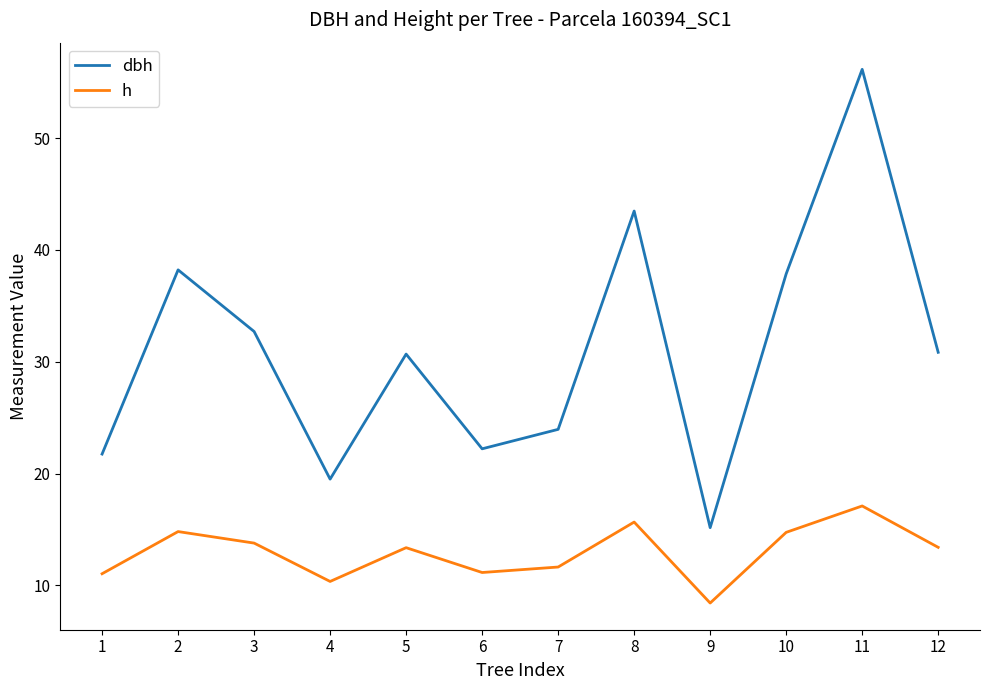

True or false: dbh has a value of 19.5 at 4.

True